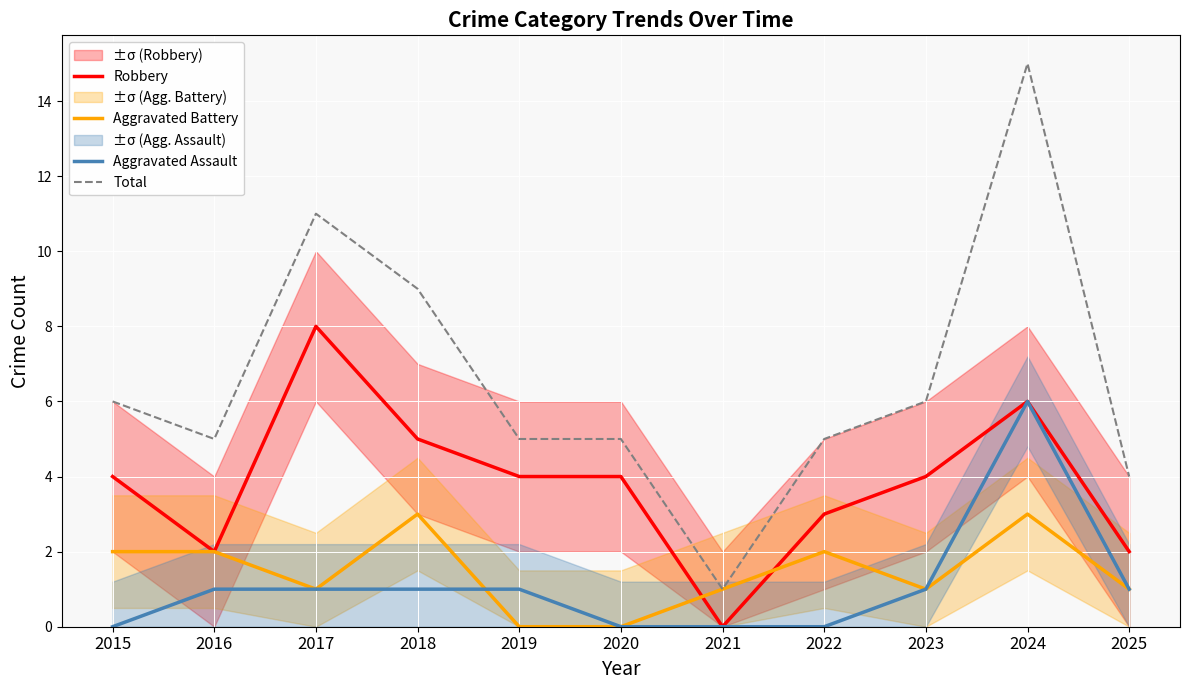

At how many categories does at least one series exceed 3?

10